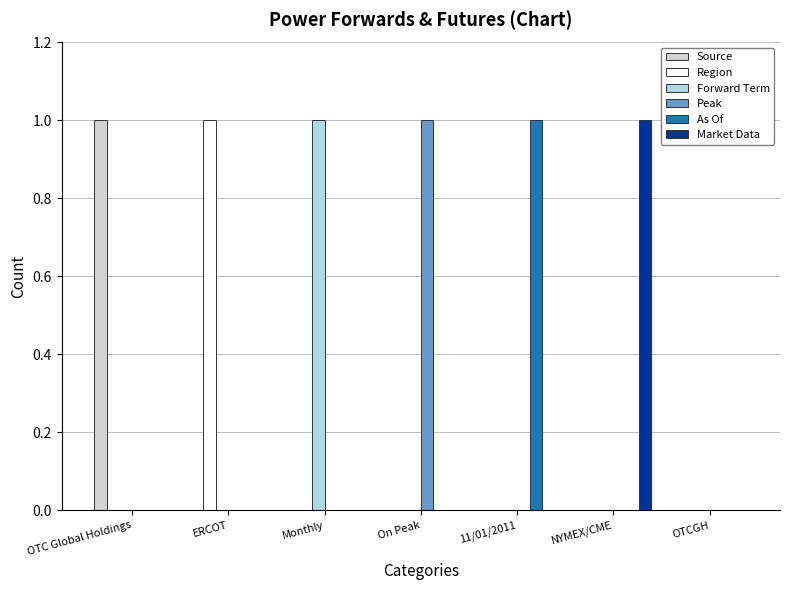

Are the bars grouped side by side (vs. stacked)?

Yes